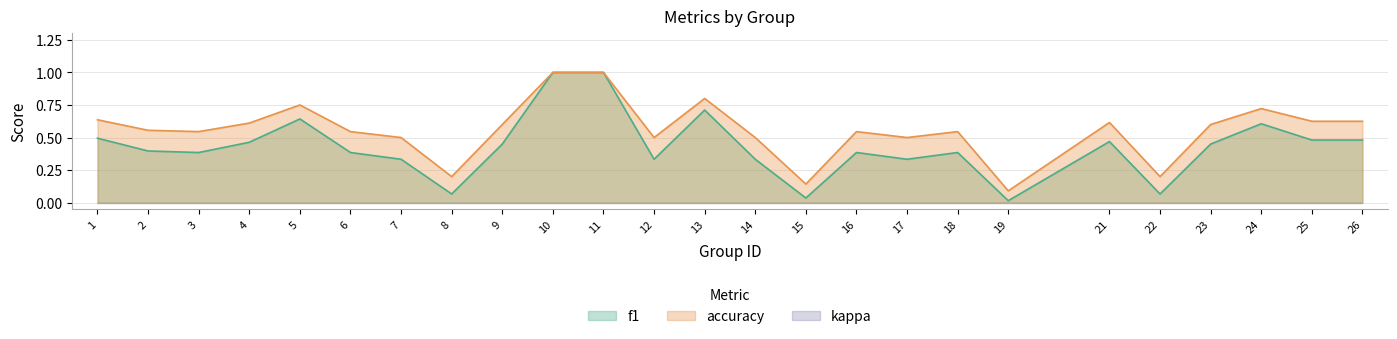

What is the maximum value shown in the chart?

1.0